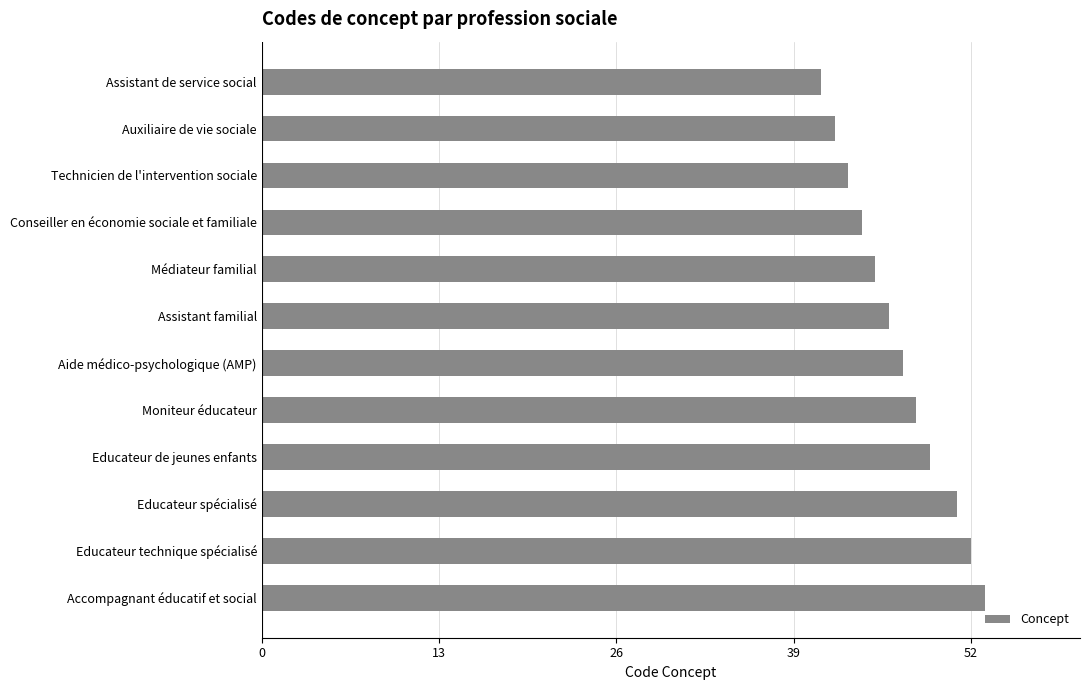

What is the ratio of the value at Assistant familial to the value at Auxiliaire de vie sociale?

1.1